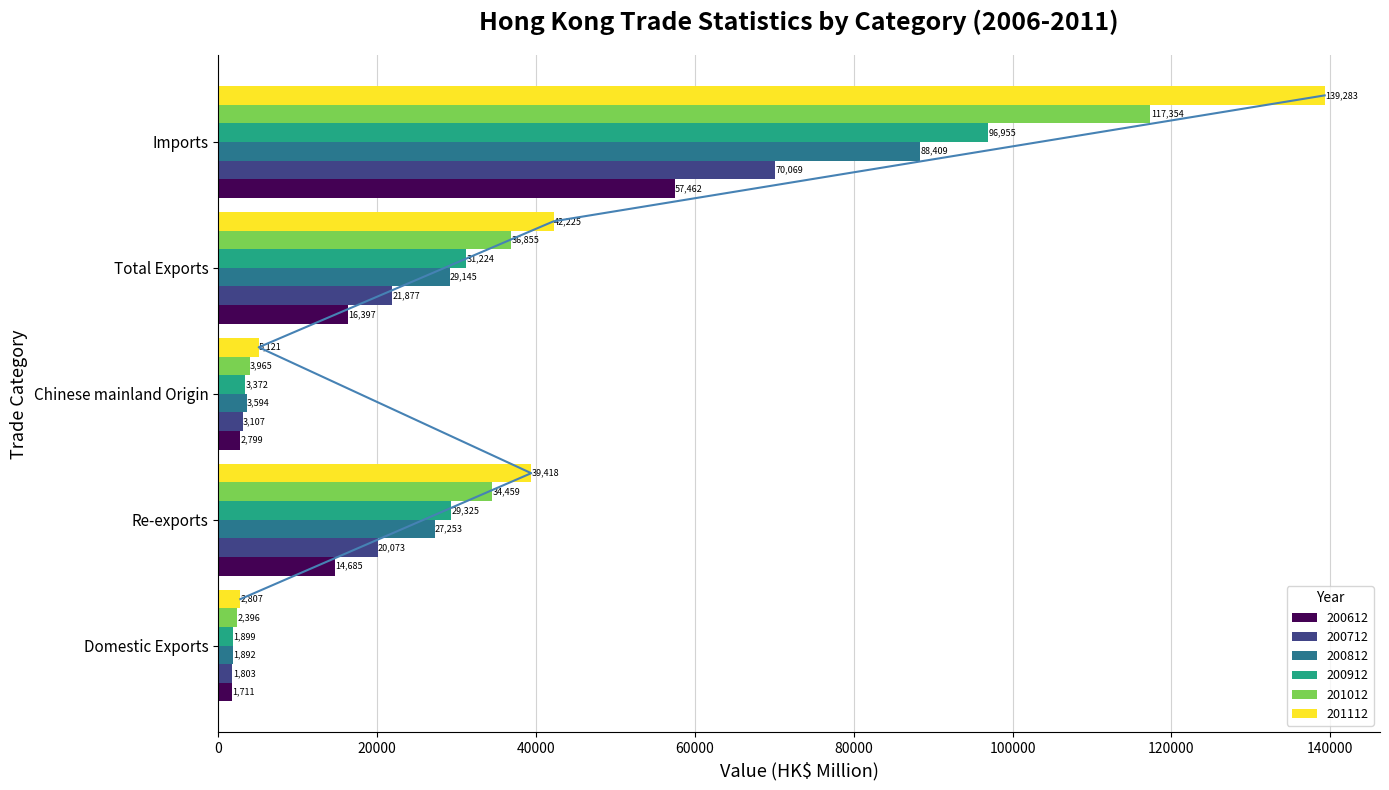

How many data points in 200712 are less than 20073?

2